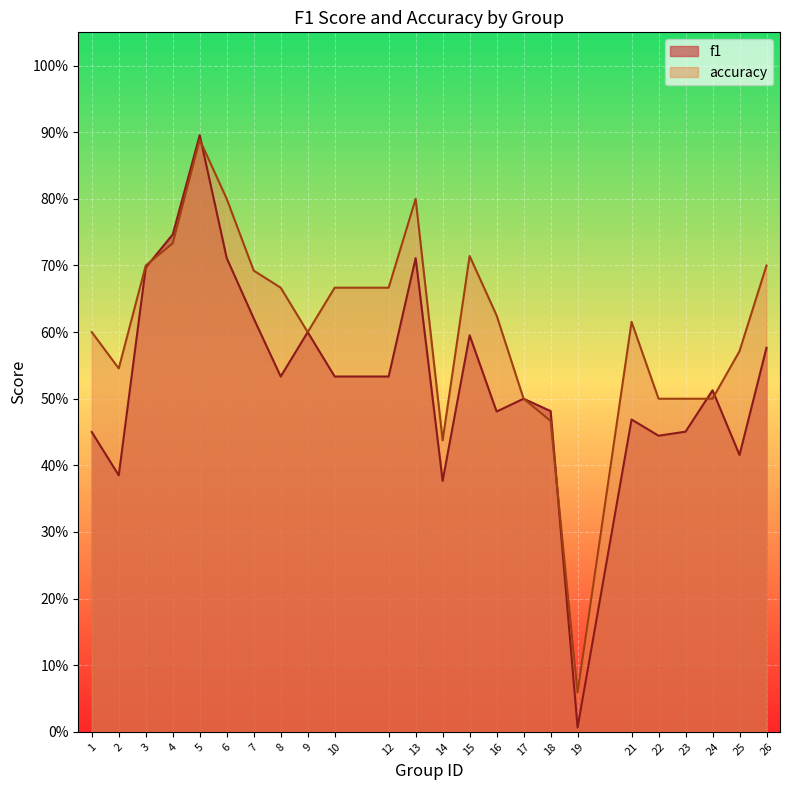

True or false: f1 has more than 1 points higher than both neighbors.

True